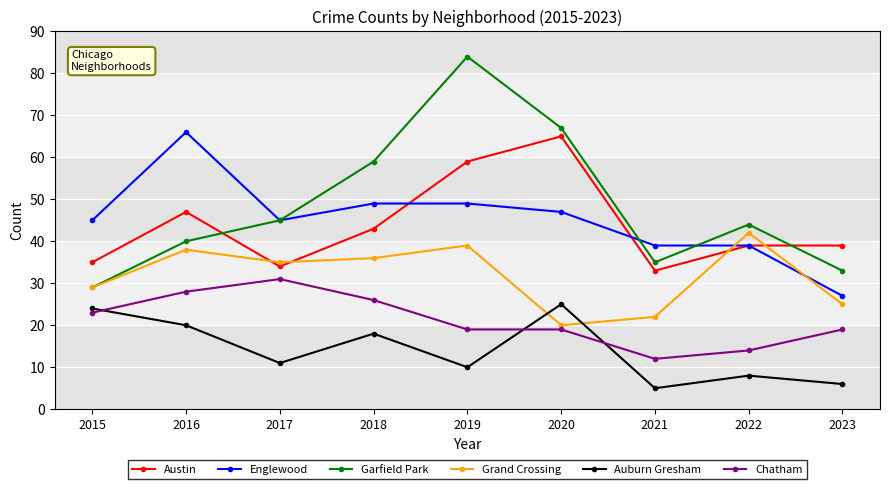

At which label does Garfield Park first exceed 44?

2017